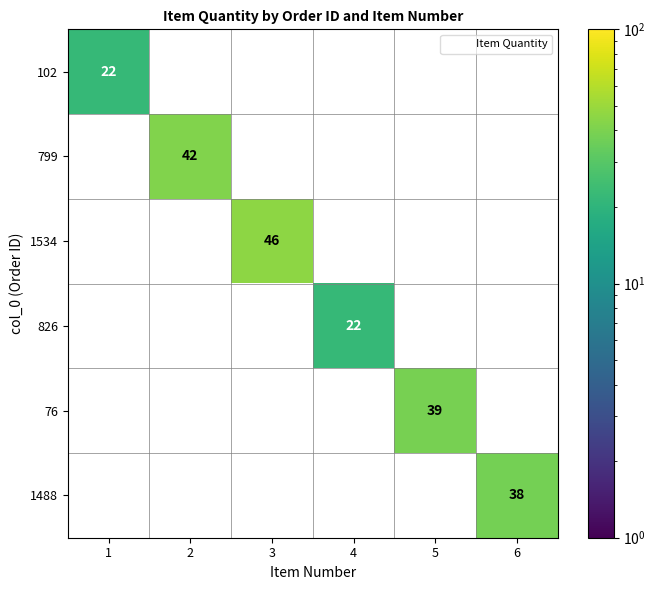

Is the value of 76 at 4 greater than the value of 1534 at 5?

No